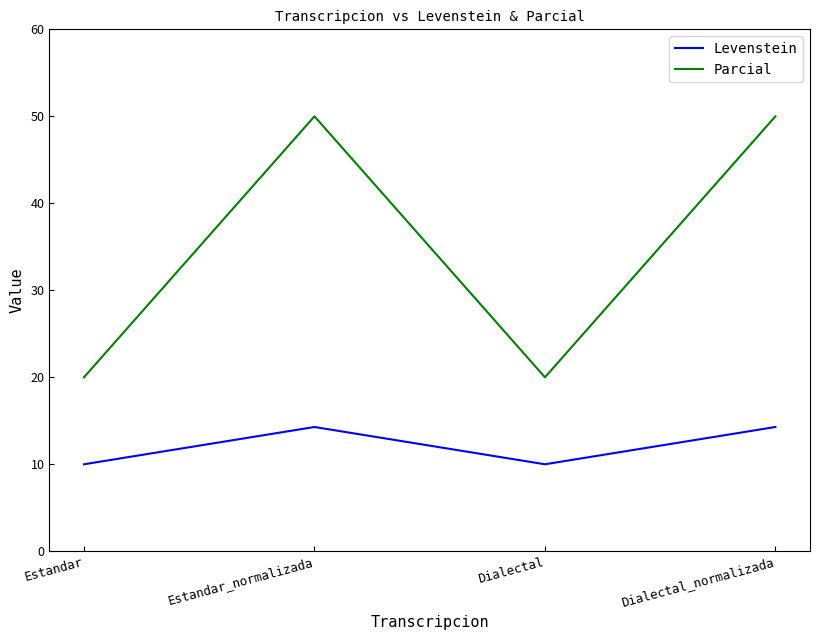

What position from the right is Estandar_normalizada?

3